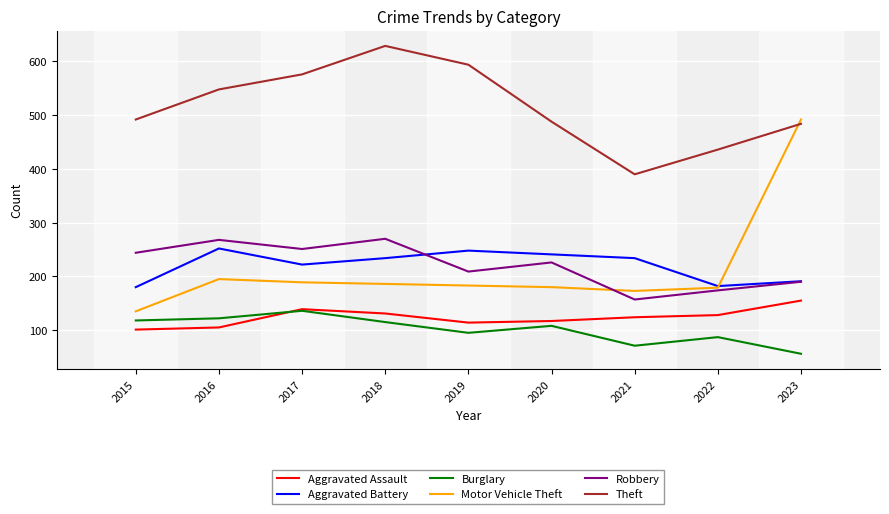

List the series in order of their peak value, highest first.

Theft, Motor Vehicle Theft, Robbery, Aggravated Battery, Aggravated Assault, Burglary